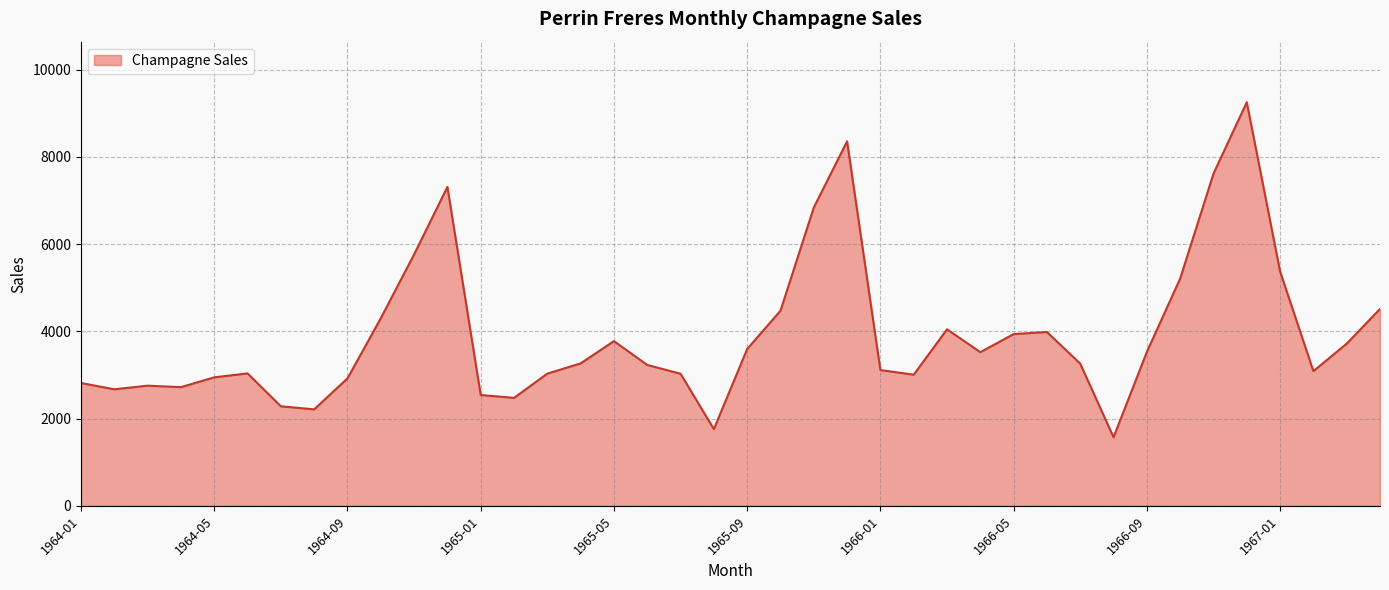

What is the minimum value shown in the chart?

1573